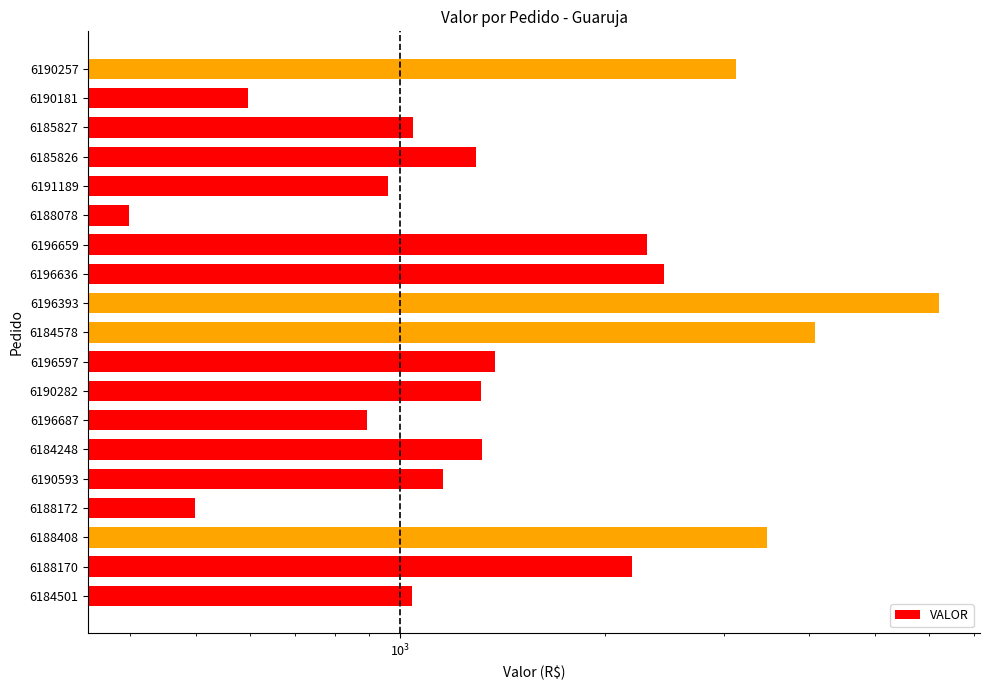

The value at 6185826 is 1690.2. True or false?

False